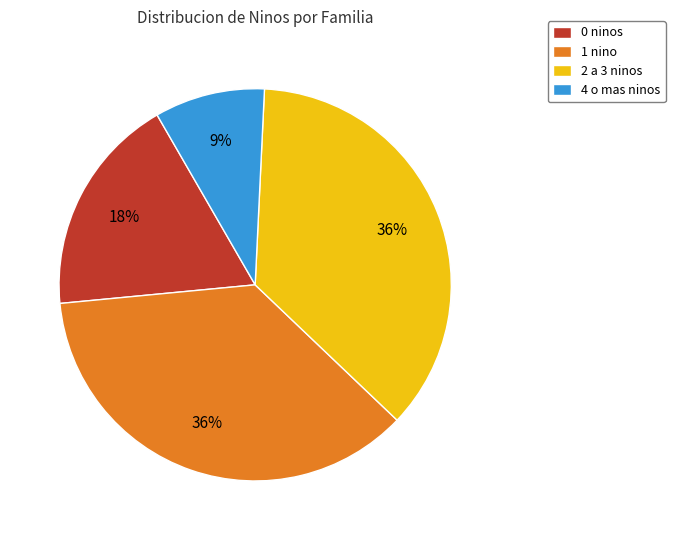

Do 1 nino and 0 ninos together represent more than half of the pie?

Yes